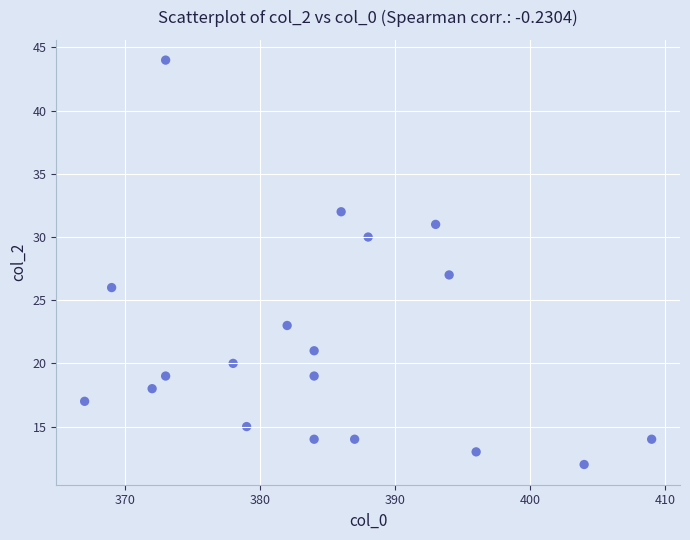

What is the range of Y values (max minus min)?

32